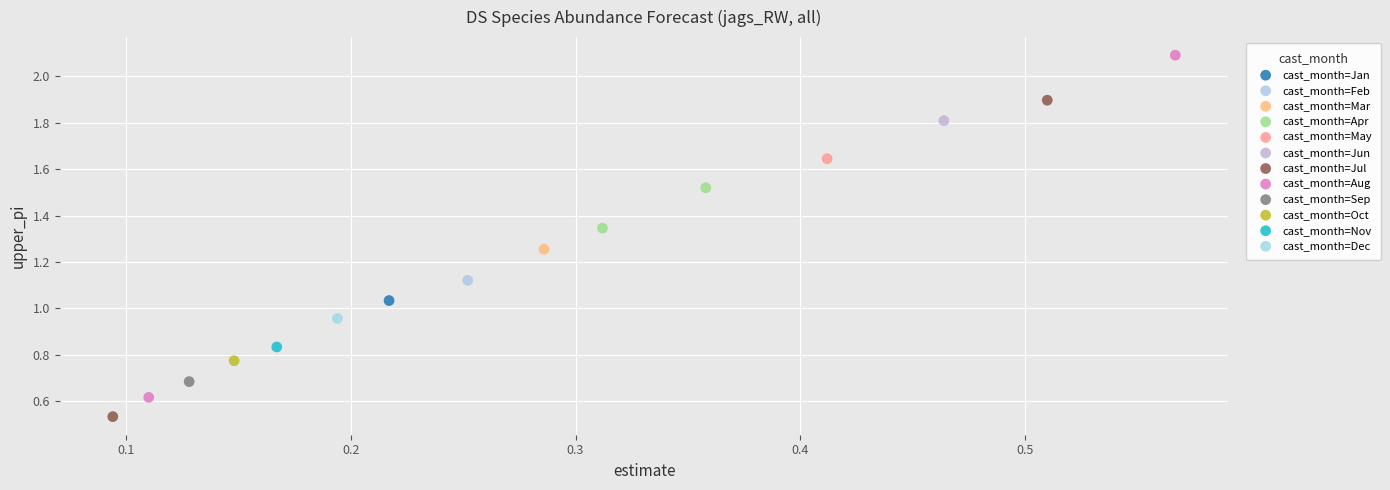

What are all the series names shown in the legend?

cast_month=Jan, cast_month=Feb, cast_month=Mar, cast_month=Apr, cast_month=May, cast_month=Jun, cast_month=Jul, cast_month=Aug, cast_month=Sep, cast_month=Oct, cast_month=Nov, cast_month=Dec